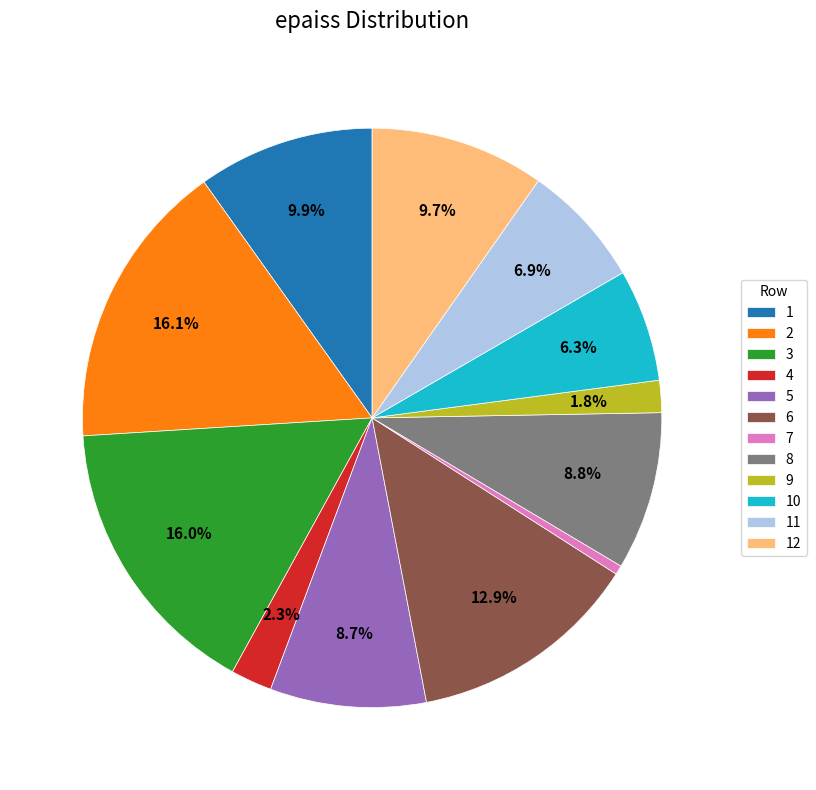

How many slices are in this pie chart?

12